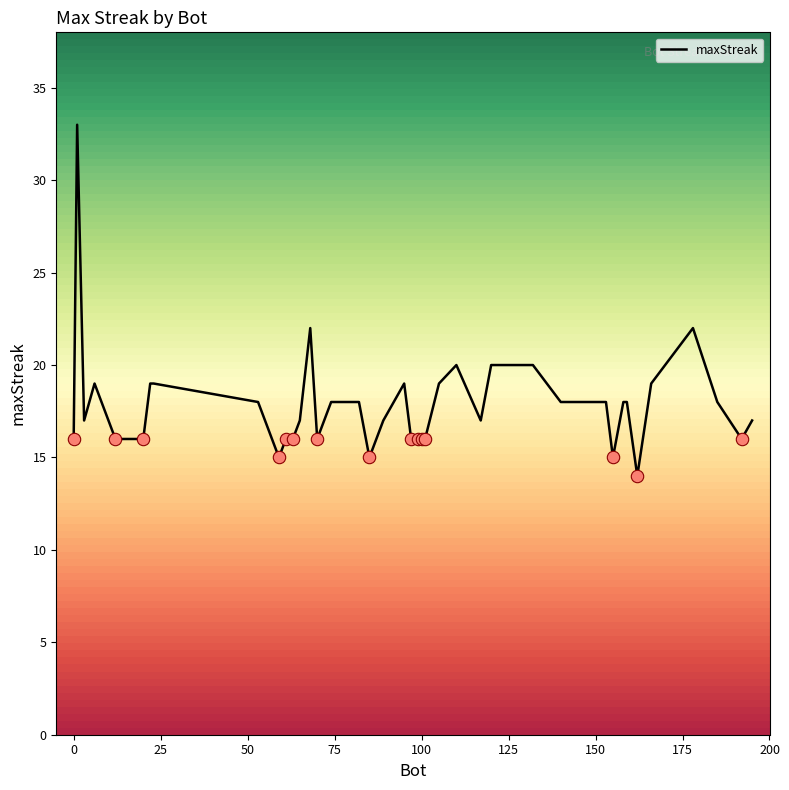

What is the maximum value shown in the chart?

33